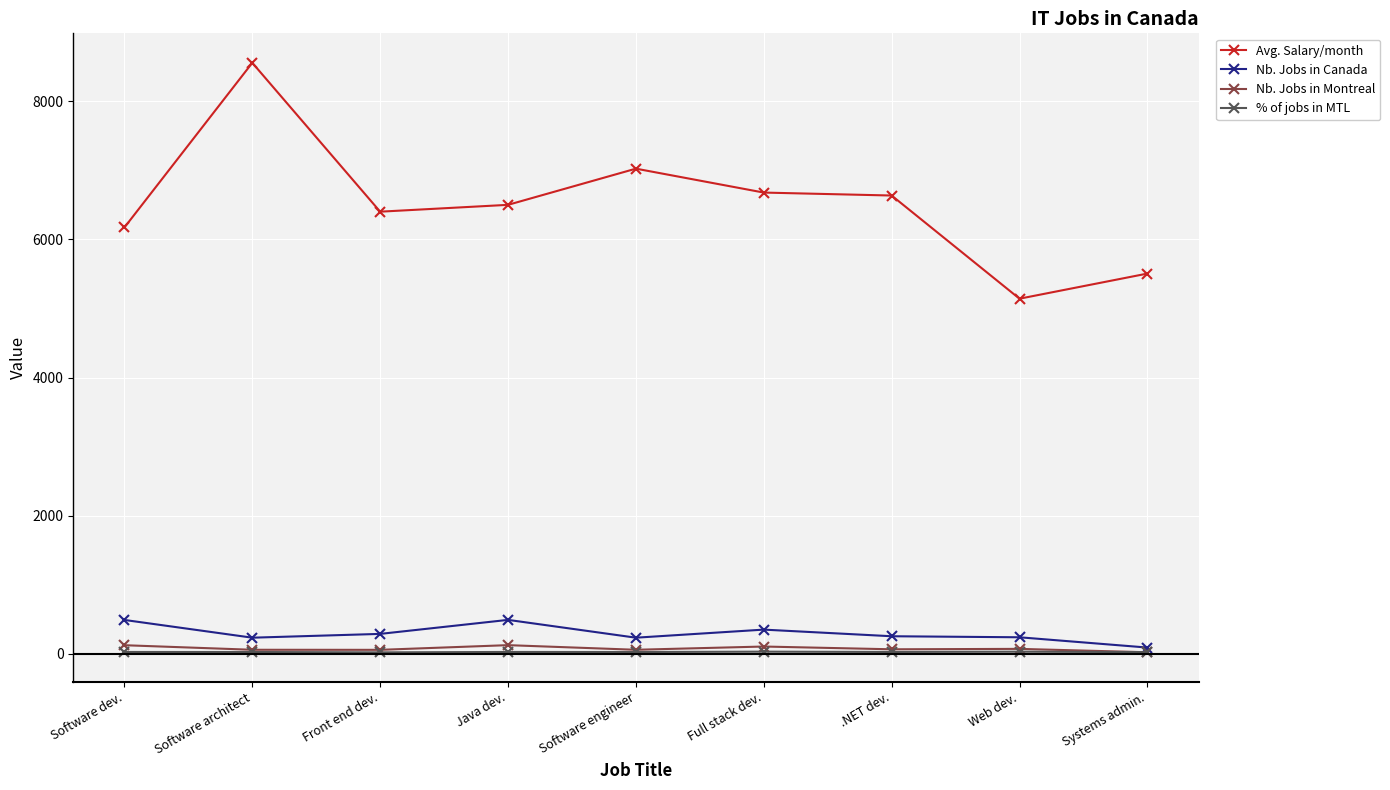

The Avg. Salary/month series shows 10343.4 at Front end dev.. True or false?

False